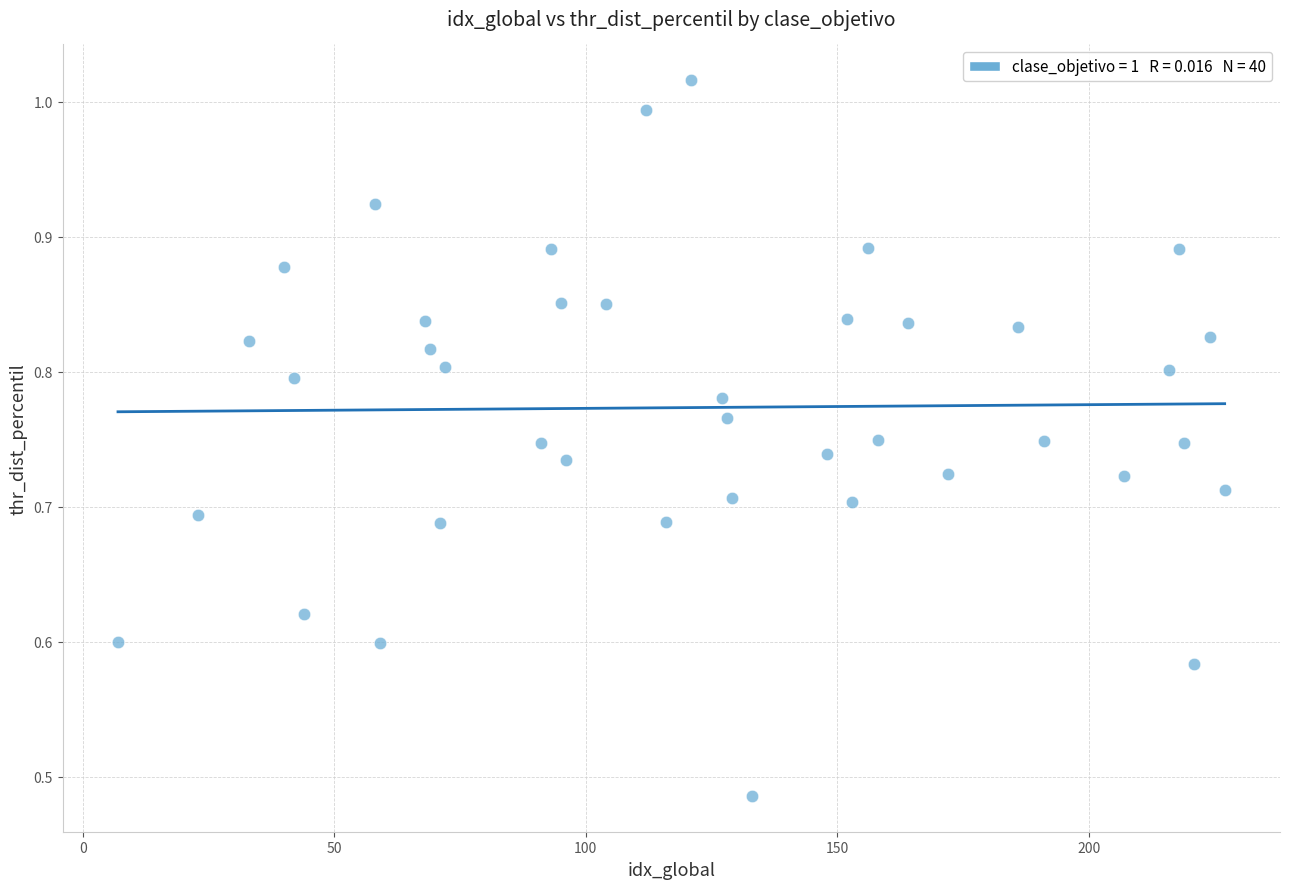

What is the range of X values (max minus min)?

220.0